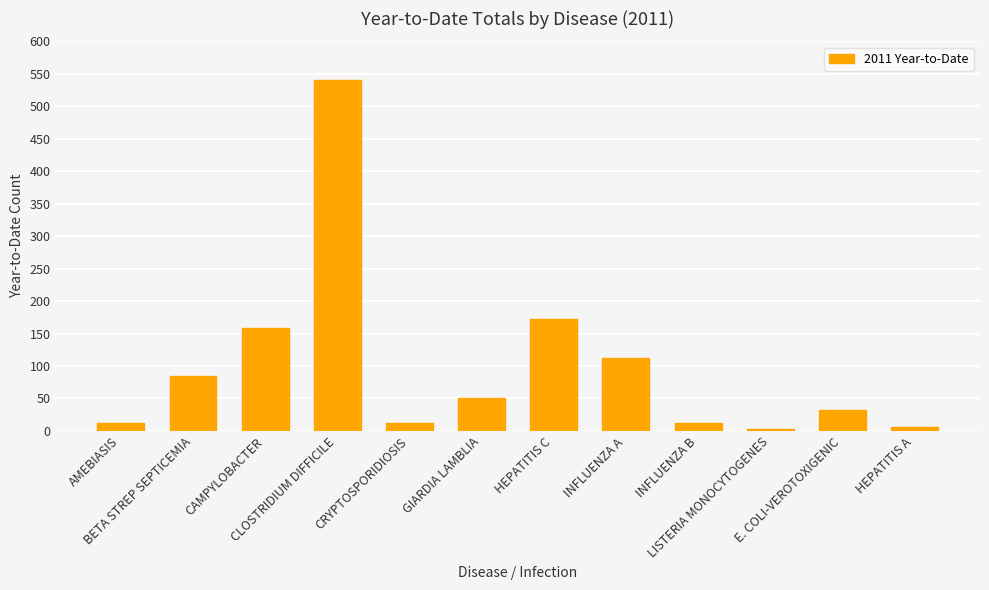

What is the difference between the second highest and second lowest values?

166